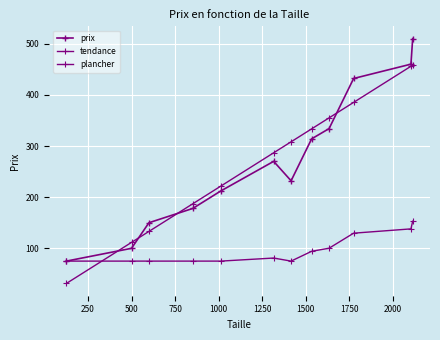

How many values in the tendance series are below 308?

6